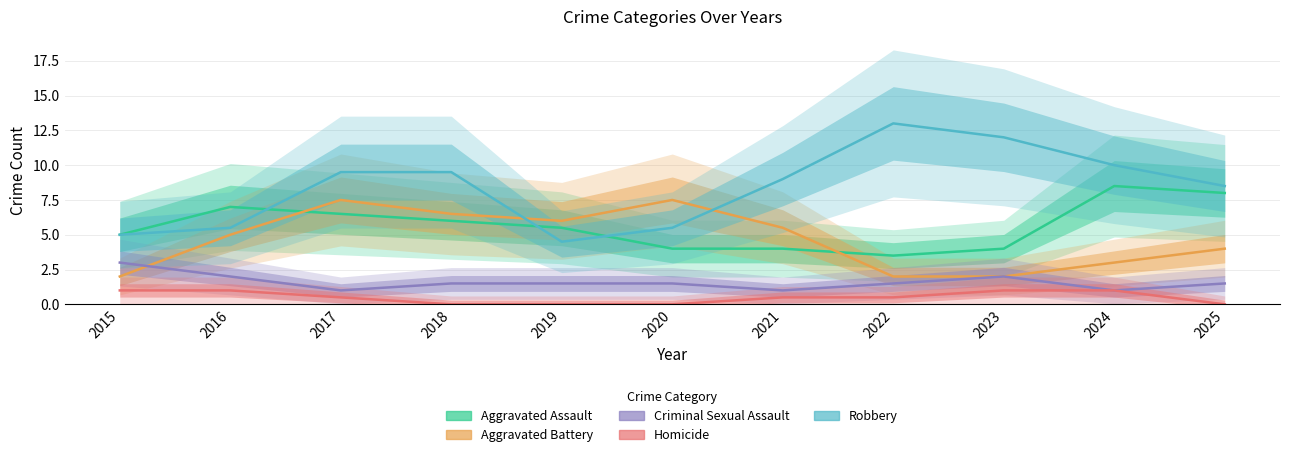

Does the chart have visible grid lines?

Yes